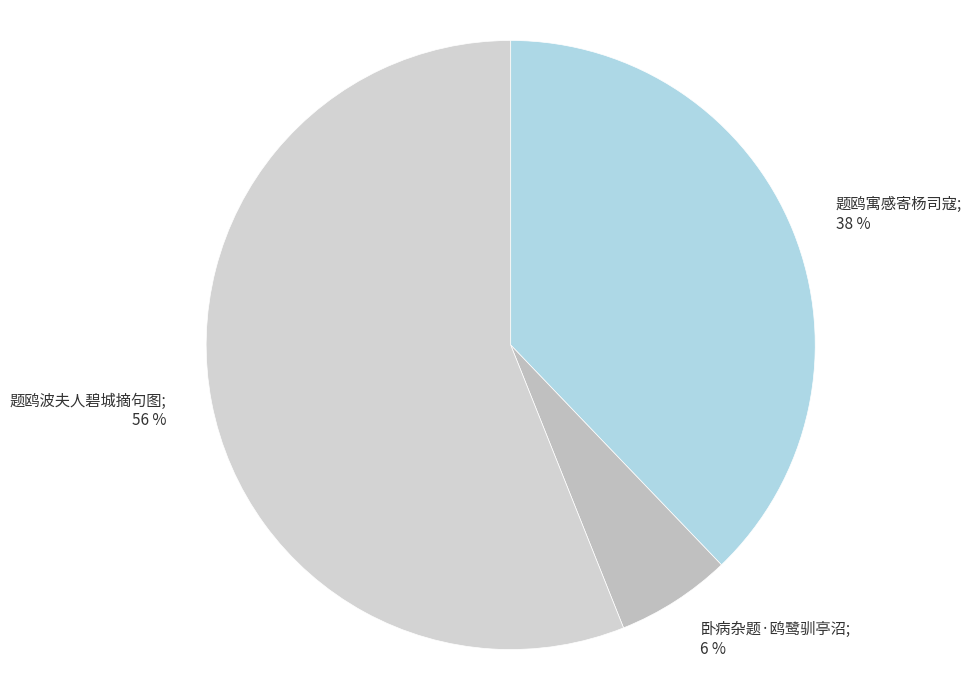

Rank the categories by value from highest to lowest.

题鸥波夫人碧城摘句图, 题鸥寓感寄杨司寇, 卧病杂题·鸥鹭驯亭沼